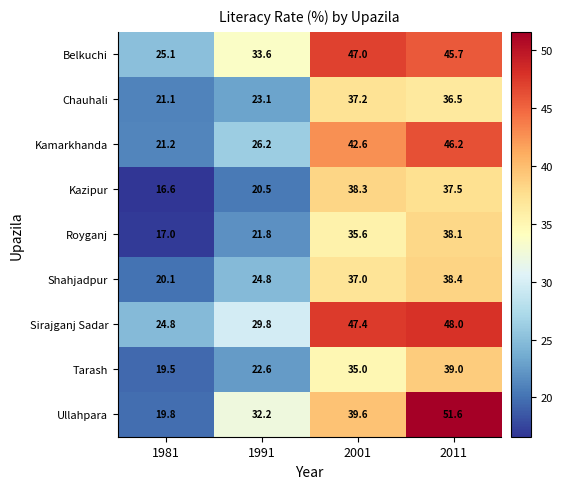

Which series changed the most between 1991 and 2011?

Kamarkhanda